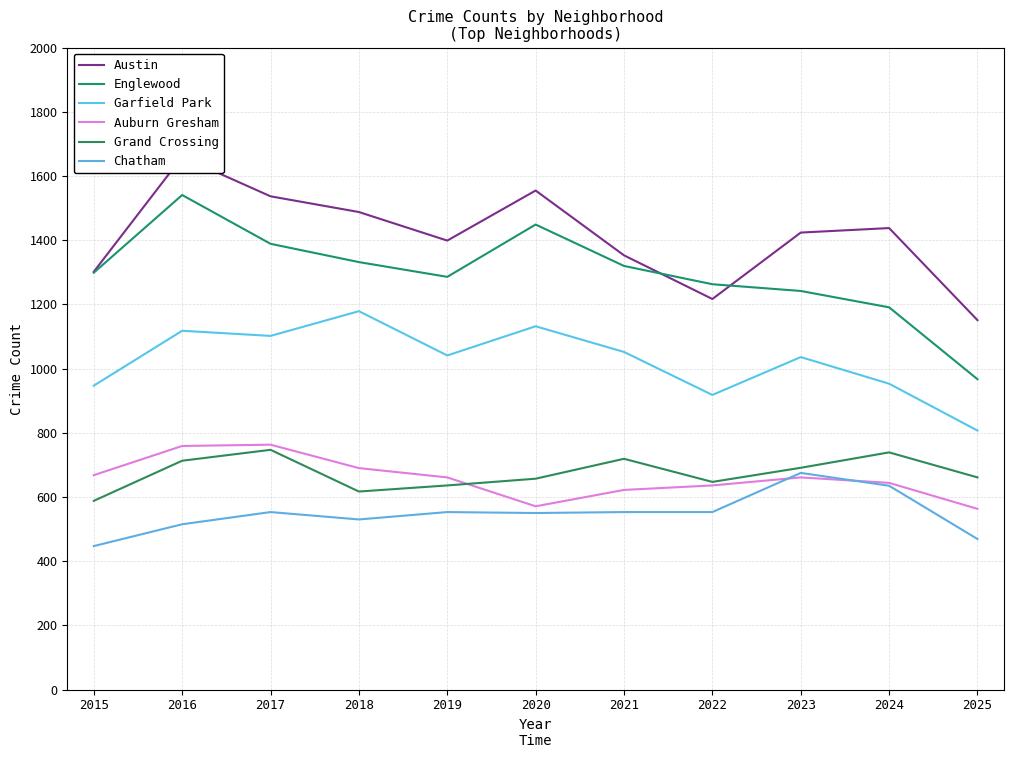

What is the value of the Grand Crossing point at the 11th from the left?

661